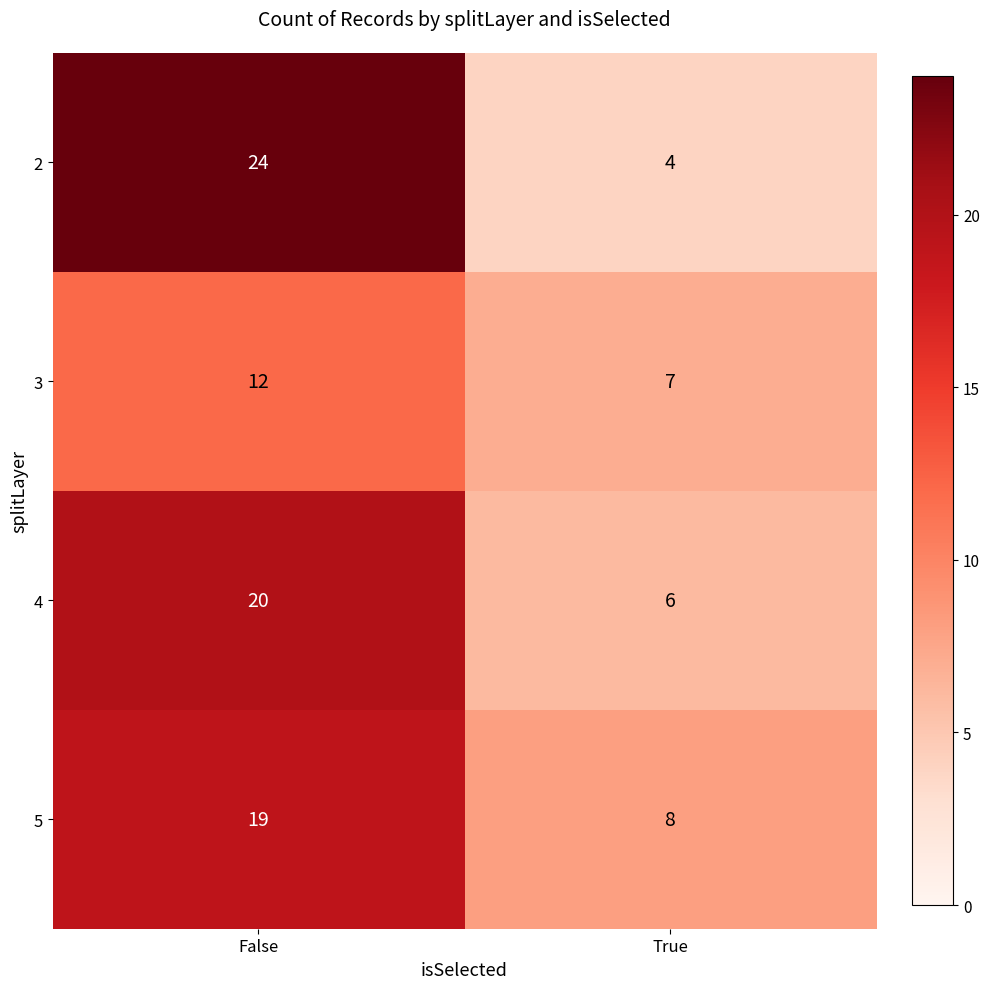

What is the average value of the 2 series?

14